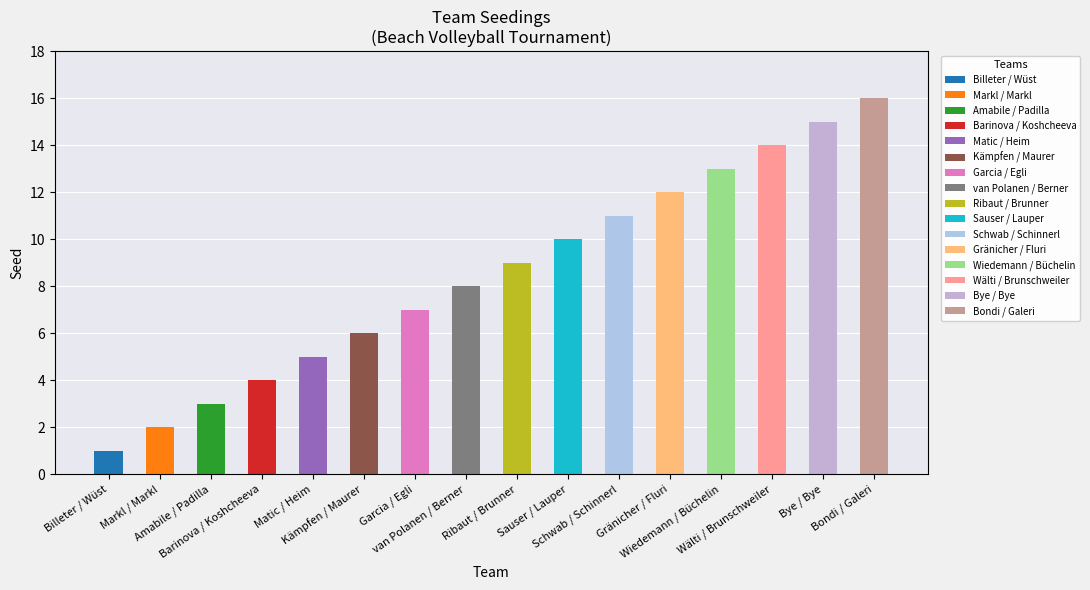

List the labels in order of value, smallest first.

Billeter / Wüst, Markl / Markl, Amabile / Padilla, Barinova / Koshcheeva, Matic / Heim, Kämpfen / Maurer, Garcia / Egli, van Polanen / Berner, Ribaut / Brunner, Sauser / Lauper, Schwab / Schinnerl, Gränicher / Fluri, Wiedemann / Büchelin, Wälti / Brunschweiler, Bye / Bye, Bondi / Galeri